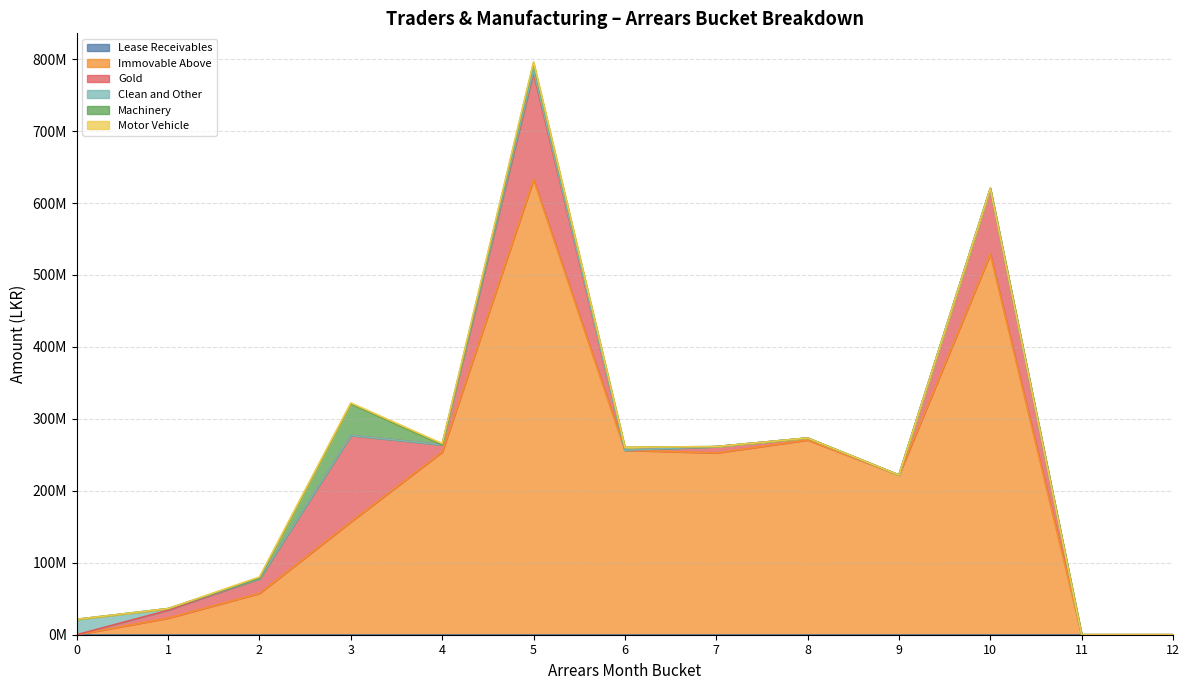

The Machinery series shows 26523786.1 at 1. True or false?

False